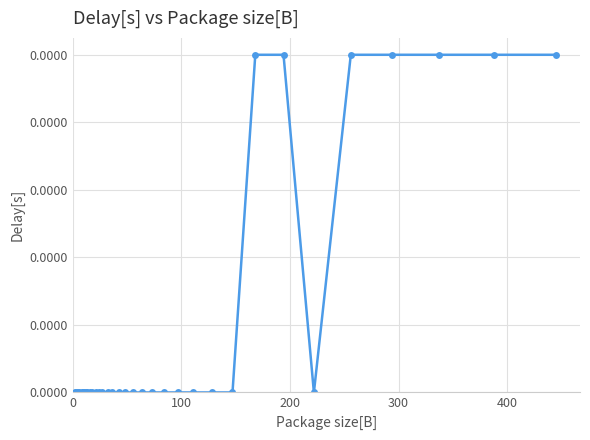

Is this an area chart (filled region under the line)?

No